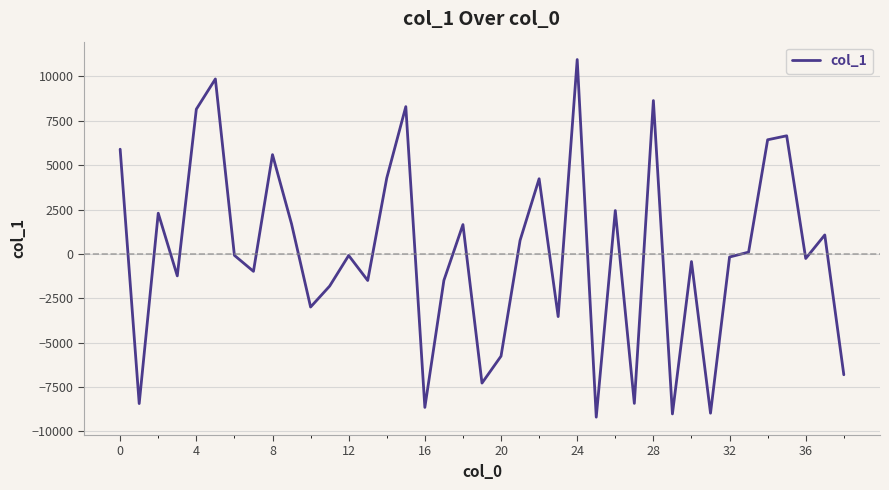

What is the greatest value displayed?

10954.5